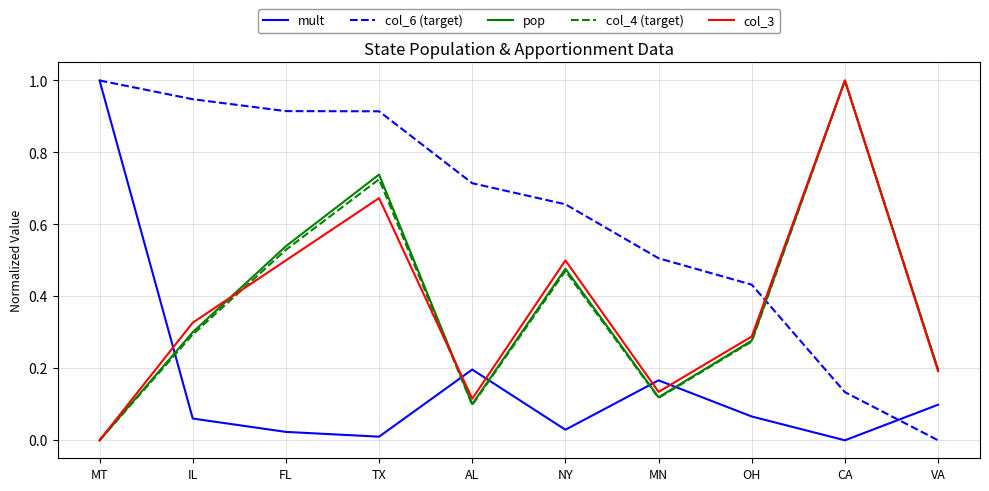

Which category has the highest value in the col_6 (target) series?

MT